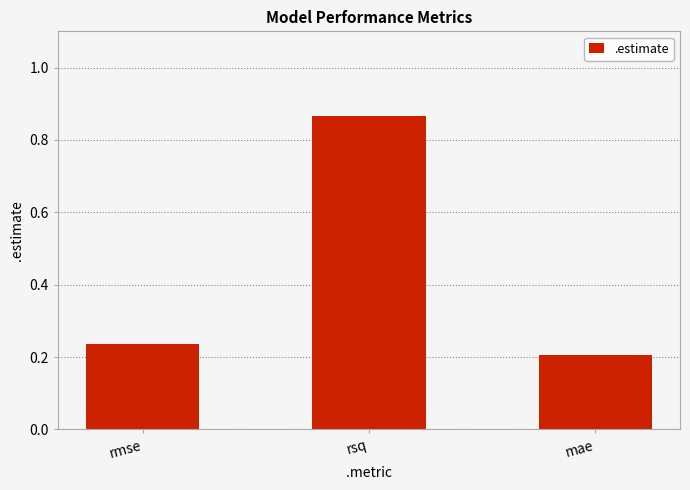

What is the average value?

0.4